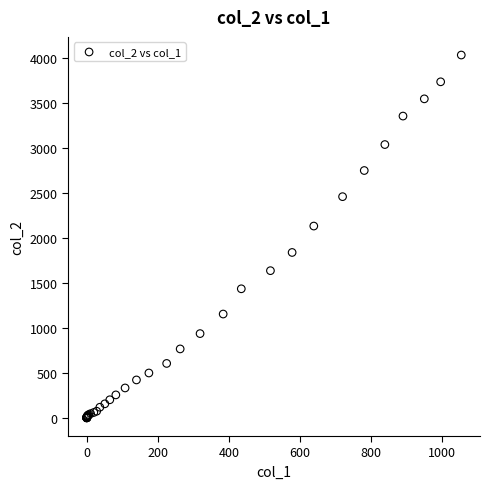

What Y value in the scatter plot is closest to 2015?

2131